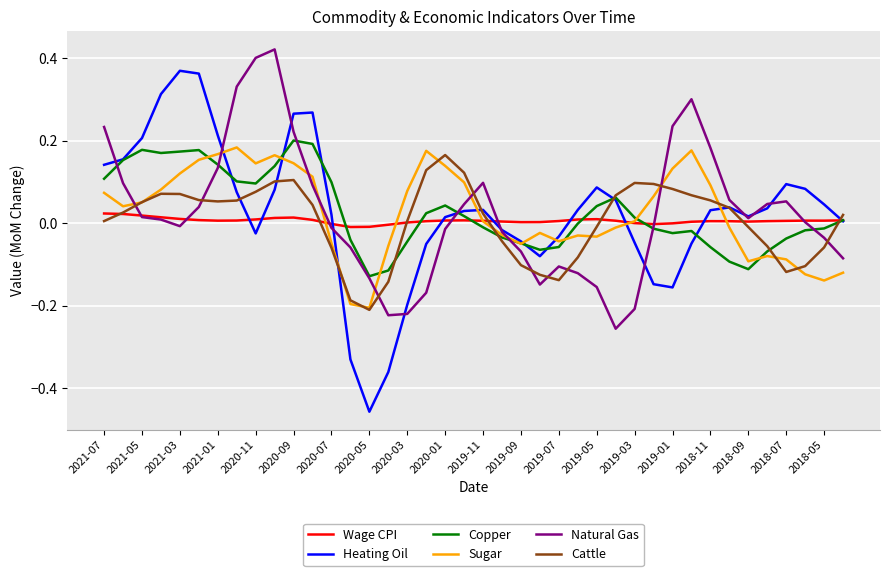

Which series has the widest spread of values?

Heating Oil